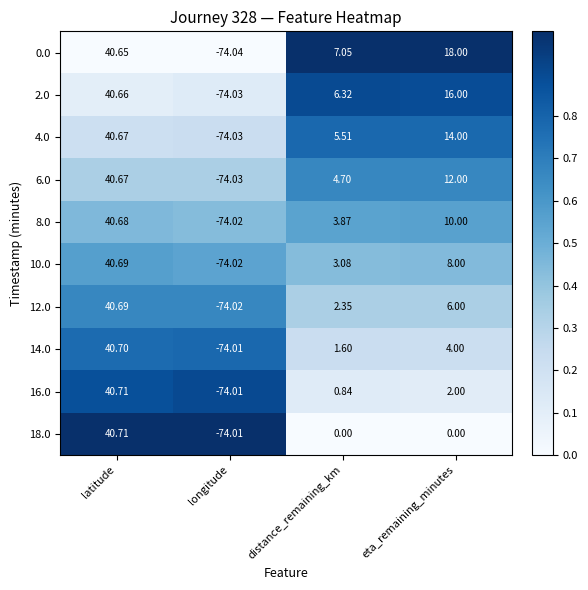

List the labels in order of 2.0 value, smallest first.

longitude, distance_remaining_km, eta_remaining_minutes, latitude